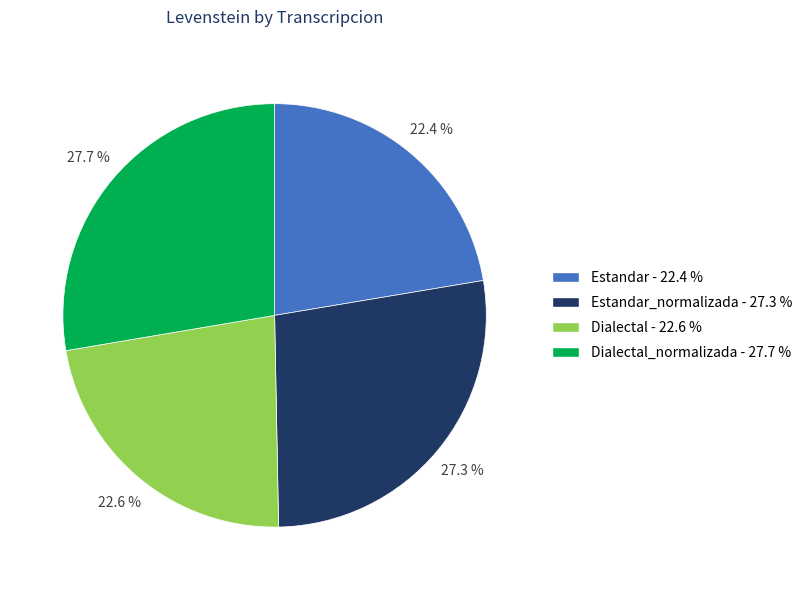

Is there any slice that represents more than half of the pie?

No